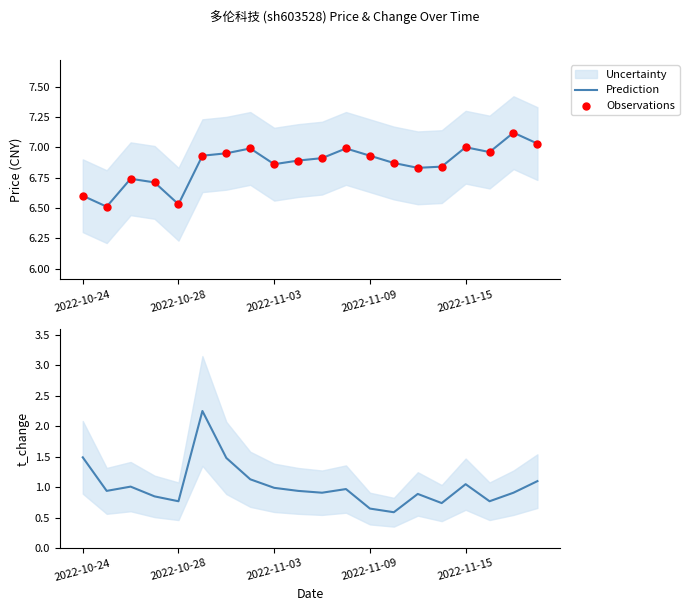

What is the total value across all series at 13?

14.3